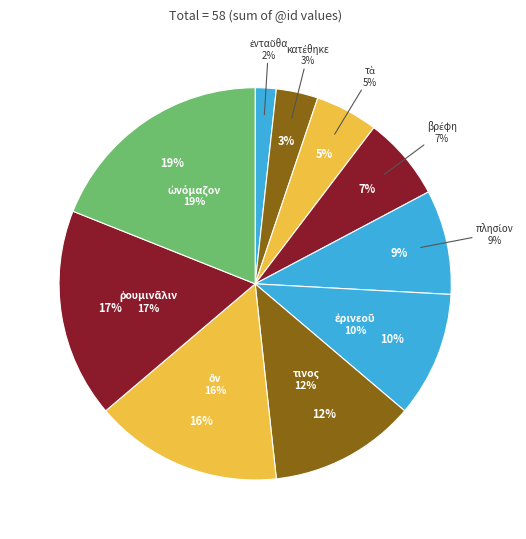

How many segments does this pie chart have?

10